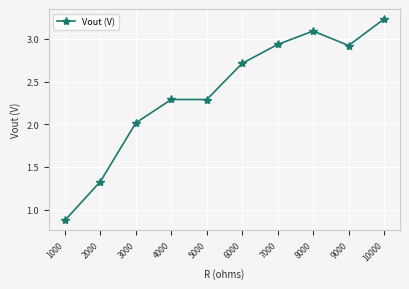

At which label does the data first exceed 2?

3000